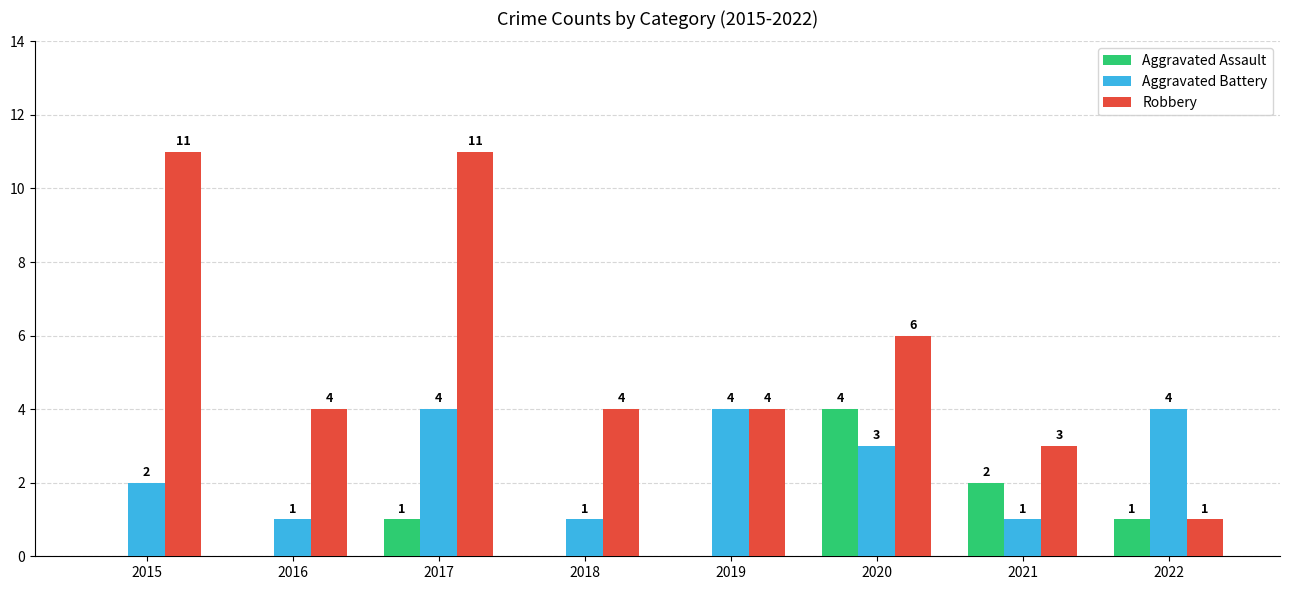

True or false: Aggravated Assault has a value of 0 at 2018.

True